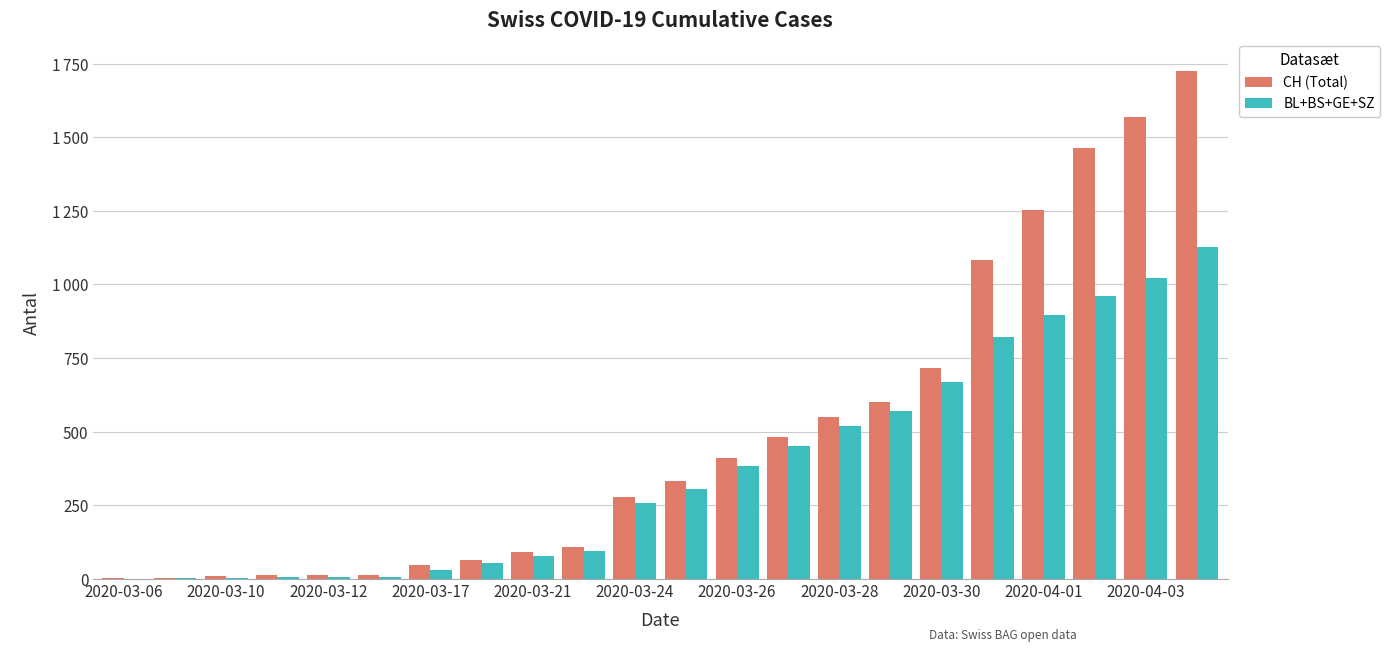

What are all the series names shown in the legend?

CH (Total), BL+BS+GE+SZ